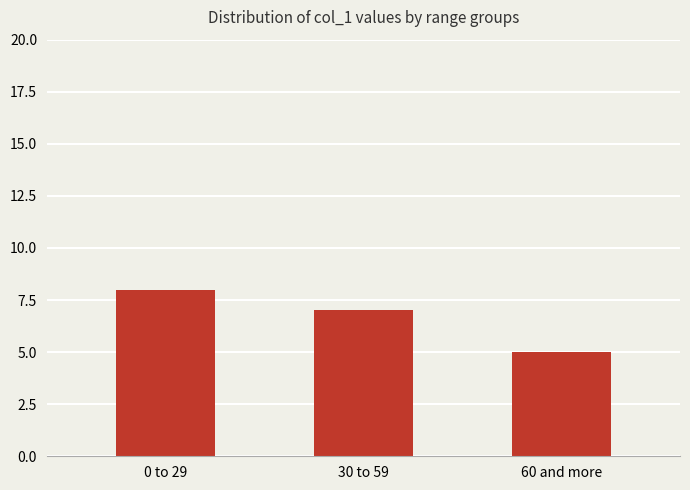

Which has a higher value, 30 to 59 or 60 and more?

30 to 59